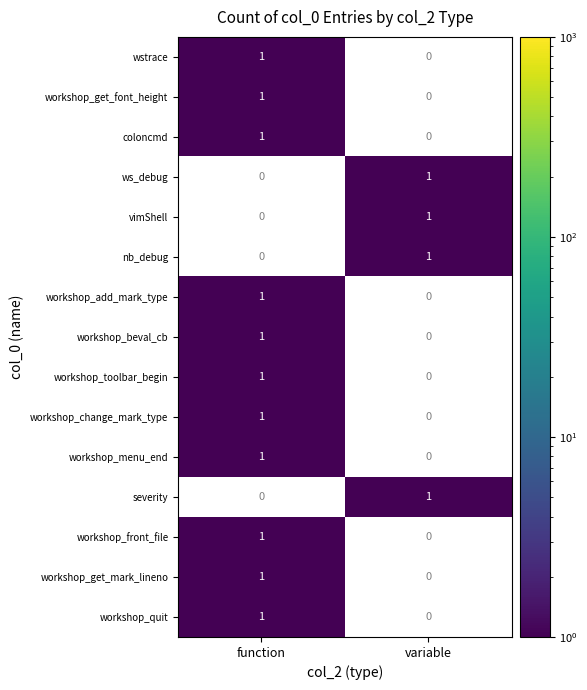

Is it true that workshop_menu_end equals 0 at function?

False